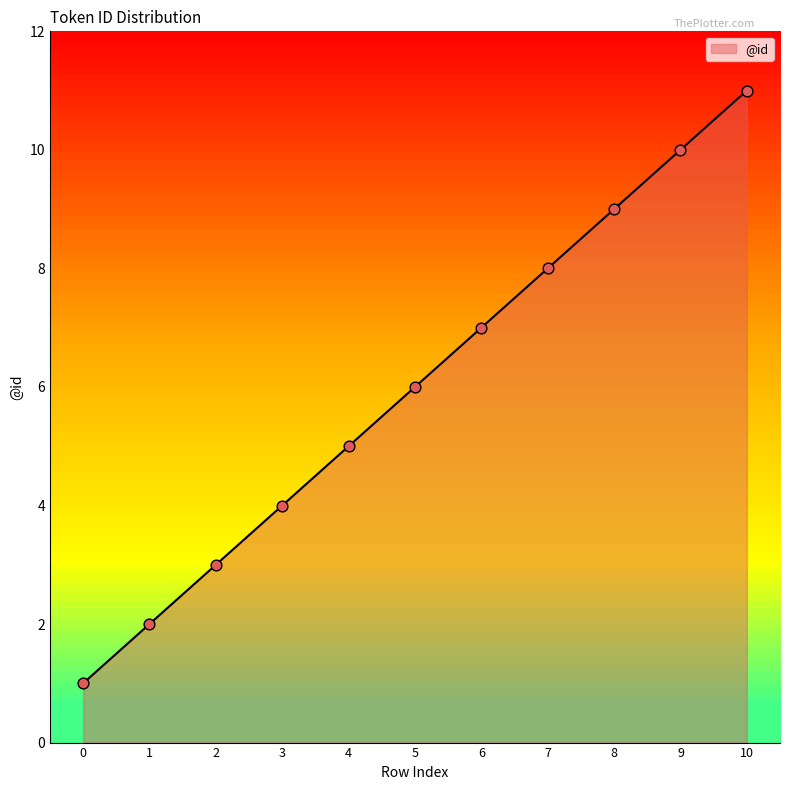

What is the ratio of the value at 8 to the value at 1?

4.5